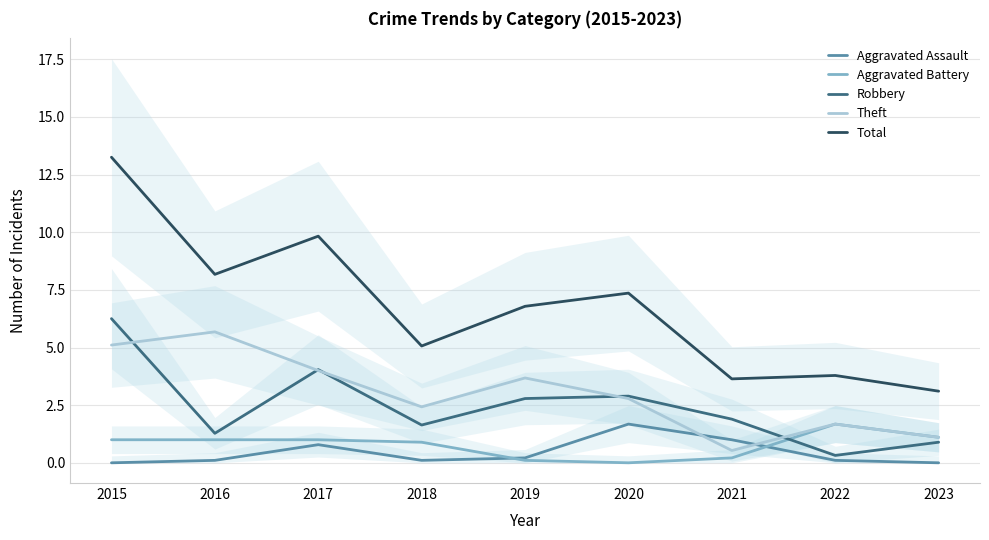

Which series changed the most between 2017 and 2021?

Total